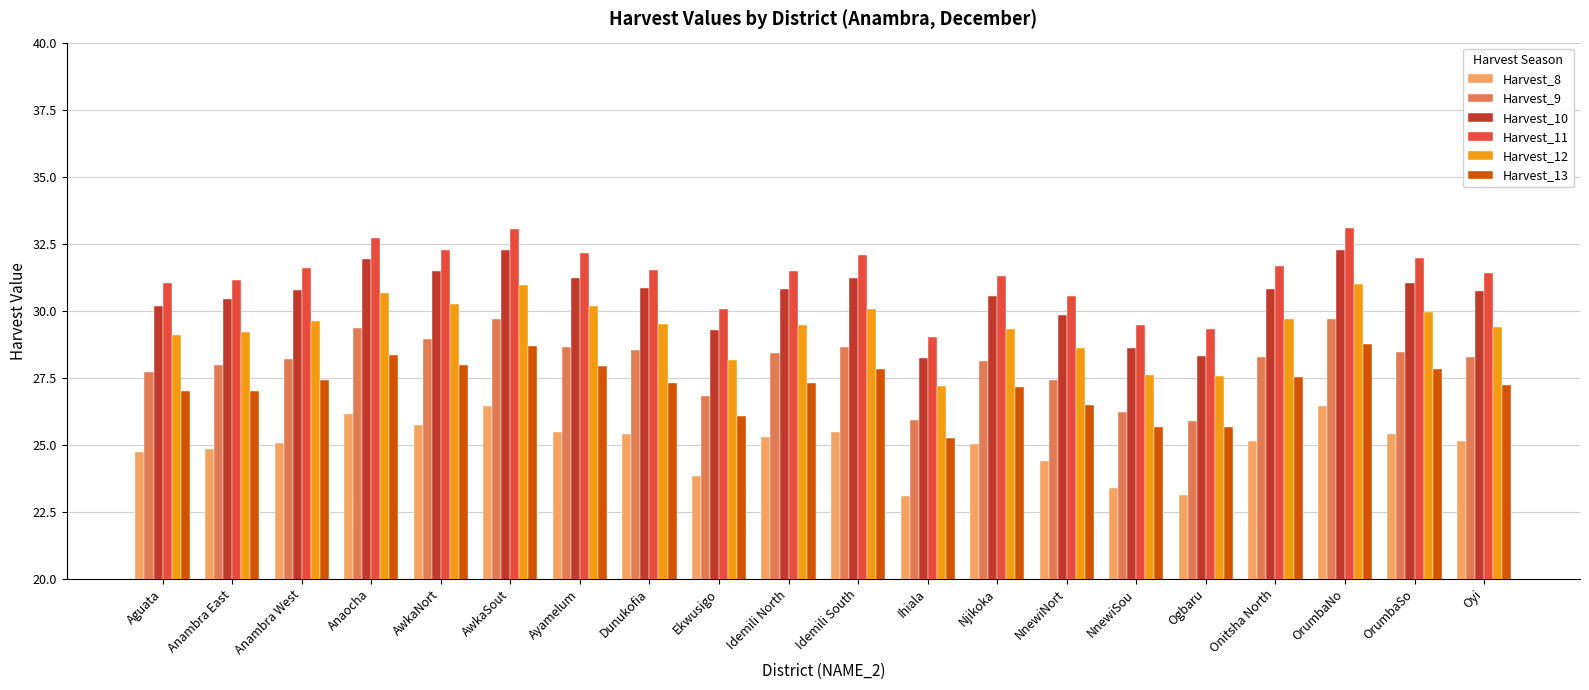

At NnewiNort, list the series in order from largest to smallest.

Harvest_11, Harvest_10, Harvest_12, Harvest_9, Harvest_13, Harvest_8